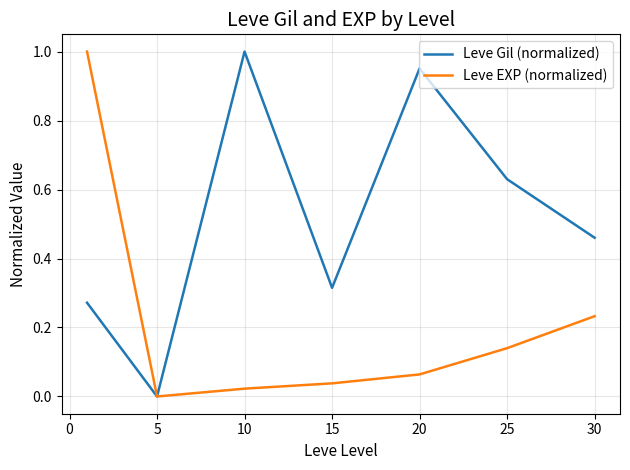

Which series has the largest total across all categories?

Leve Gil (normalized)